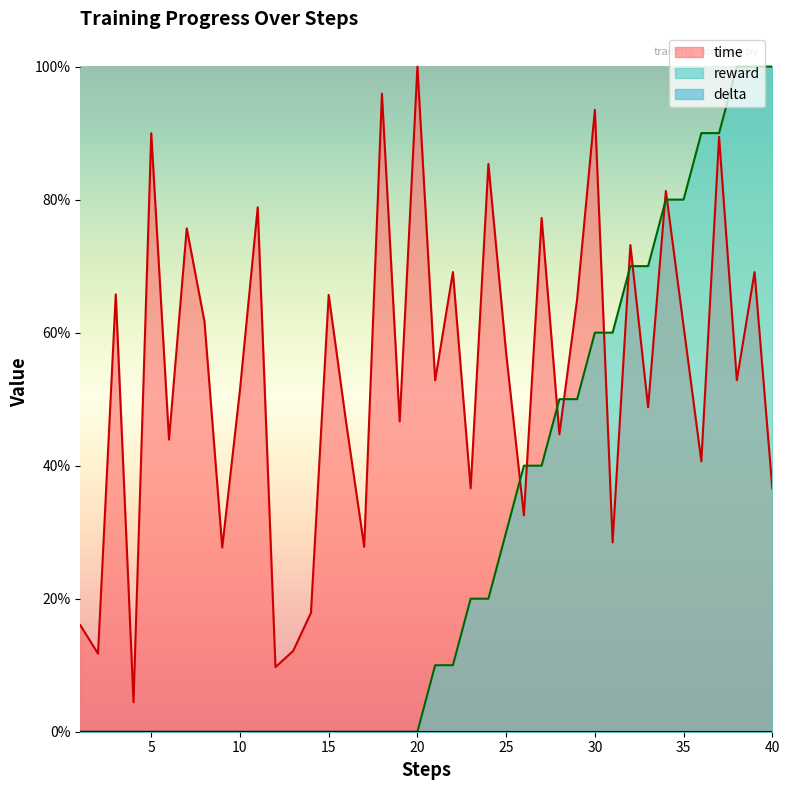

Reading right to left, what are all the values shown in this chart?

time: 0.4	0.7	0.5	0.9	0.4	0.6	0.8	0.5	0.7	0.3	0.9	0.7	0.4	0.8	0.3	0.6	0.9	0.4	0.7	0.5	1.0	0.5	1.0	0.3	0.5	0.7	0.2	0.1	0.1	0.8	0.5	0.3	0.6	0.8	0.4	0.9	0.0	0.7	0.1	0.2
reward: 1.0	1.0	1.0	0.9	0.9	0.8	0.8	0.7	0.7	0.6	0.6	0.5	0.5	0.4	0.4	0.3	0.2	0.2	0.1	0.1	0.0	0.0	0.0	0.0	0.0	0.0	0.0	0.0	0.0	0.0	0.0	0.0	0.0	0.0	0.0	0.0	0.0	0.0	0.0	0.0